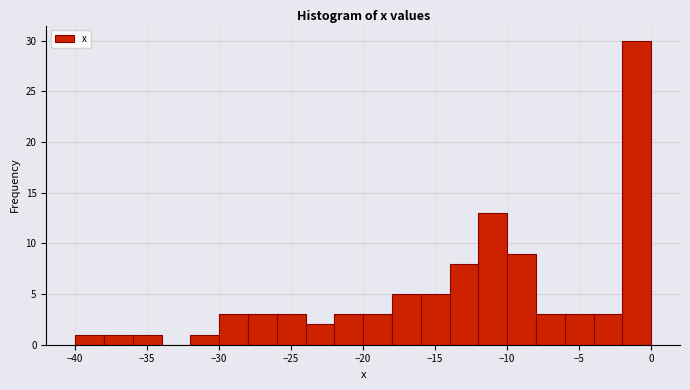

What is the height of the bar covering -18 to -16 on the x-axis? The values are not printed on the chart, so give them approximately, as read against the axis.

5